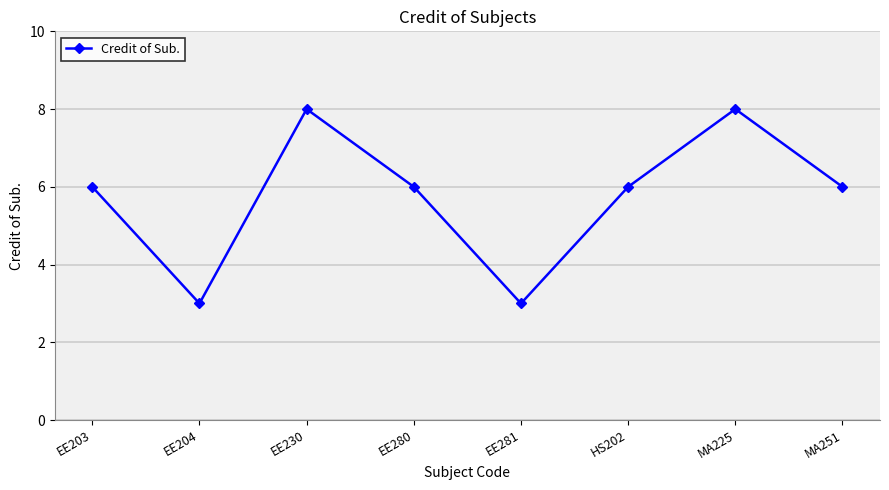

What position from the left is EE230?

3